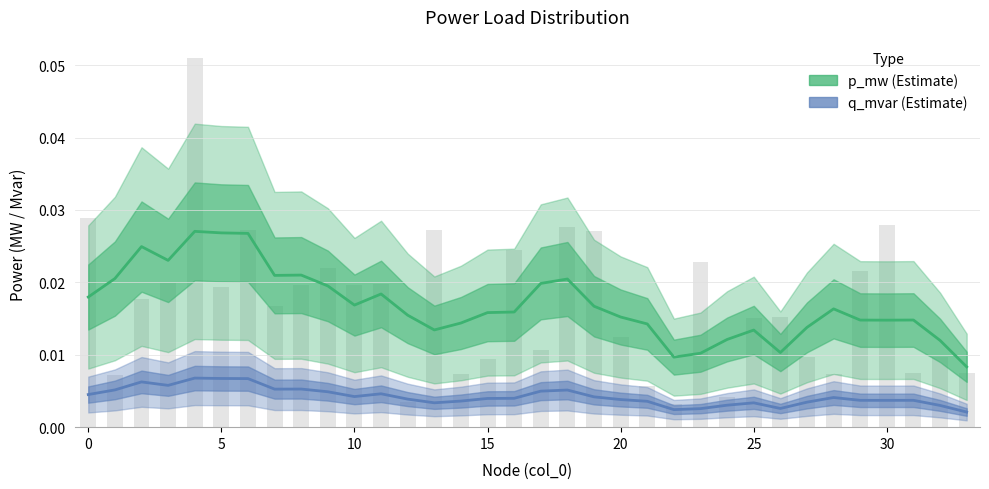

Which series has the largest range (max minus min)?

p_mw